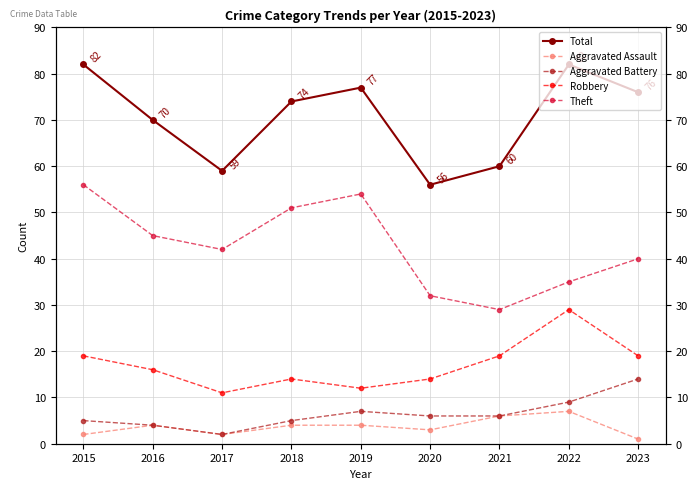

What is the highest value of the Robbery series?

29